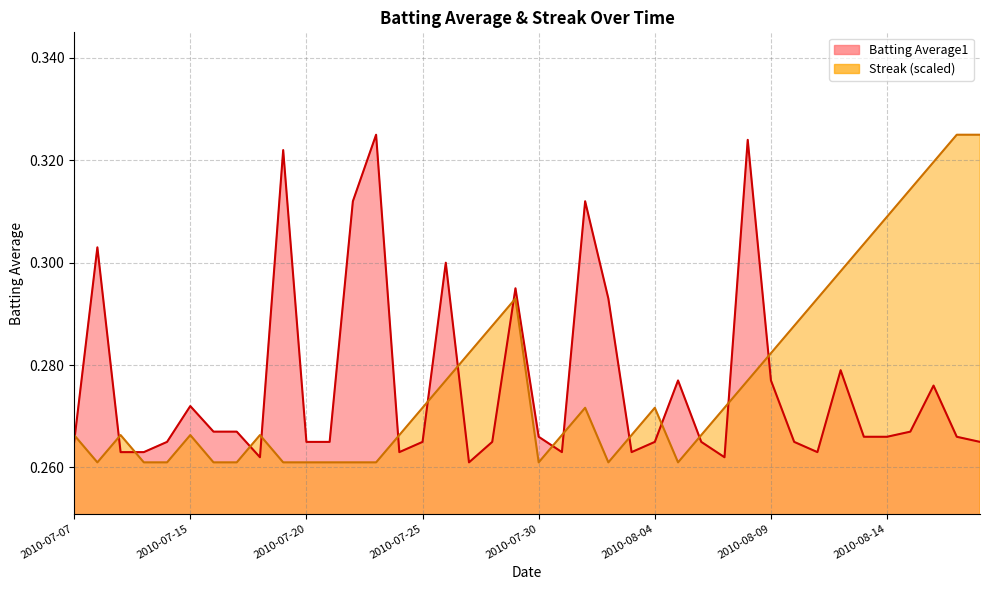

Where is Streak nearest to the value 0?

2010-07-08